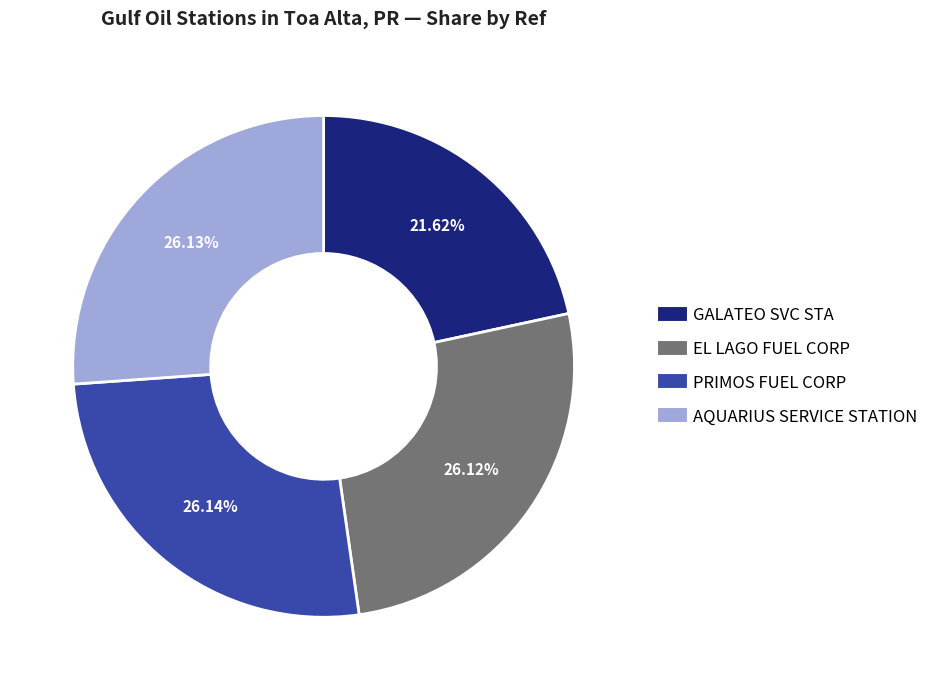

True or false: EL LAGO FUEL CORP accounts for 15% of the total.

False